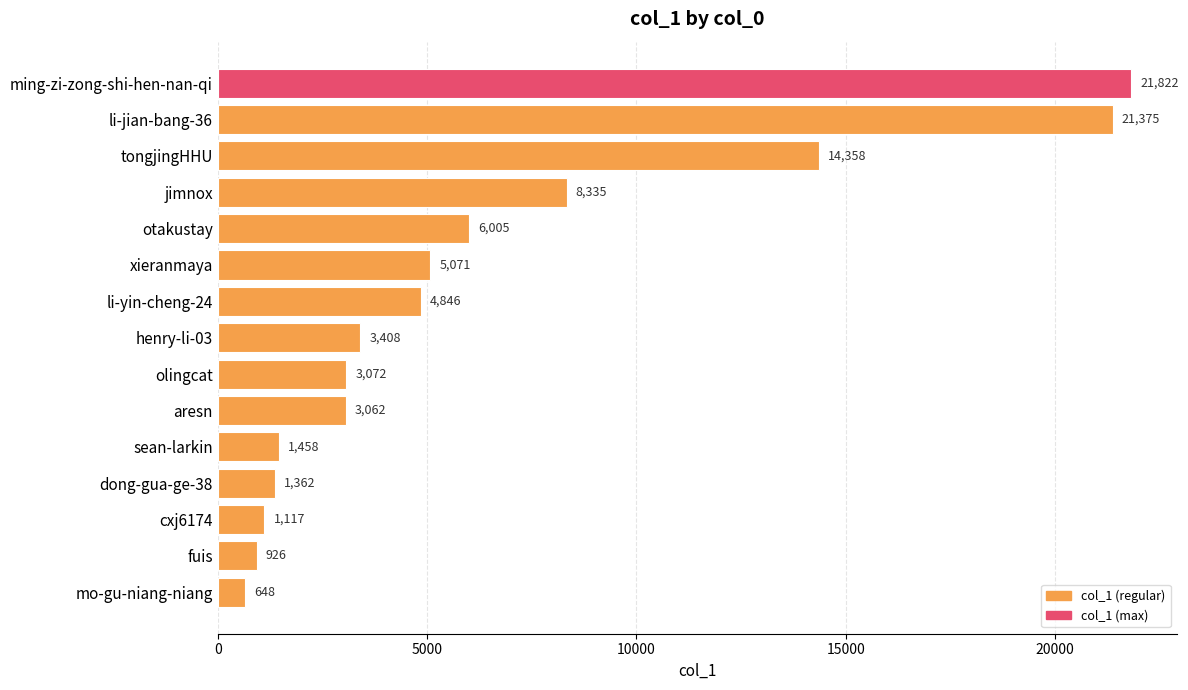

What is the difference between the values at li-yin-cheng-24 and mo-gu-niang-niang?

4198